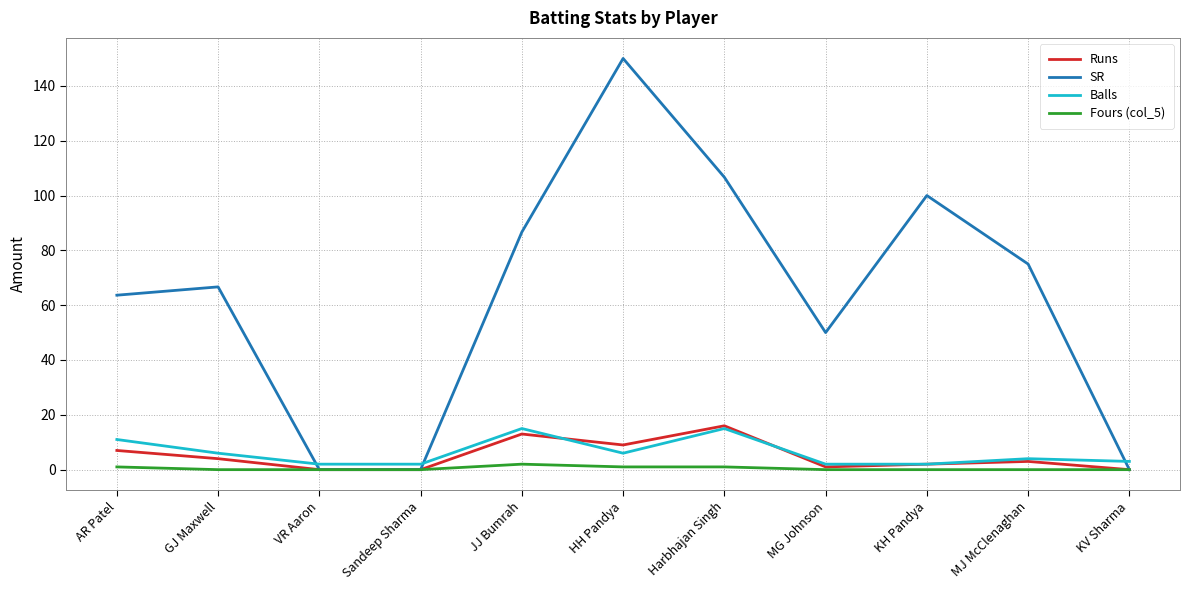

At which category does the chart reach its peak across all series?

HH Pandya